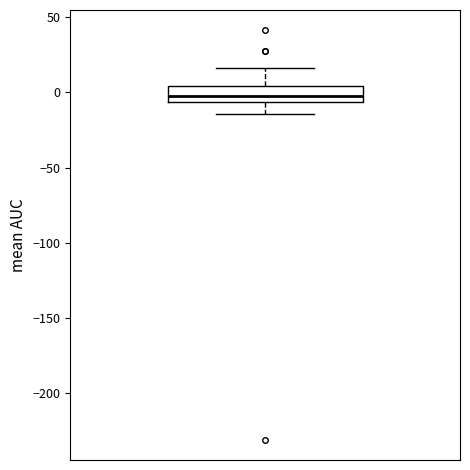

Read this box plot against the y-axis: the position of the median line, the range covered by the box, and the ends of both whiskers. The values are not printed on the chart, so give them approximately, as read against the axis.

median 0, box -5 to 5, whiskers -15 to 15